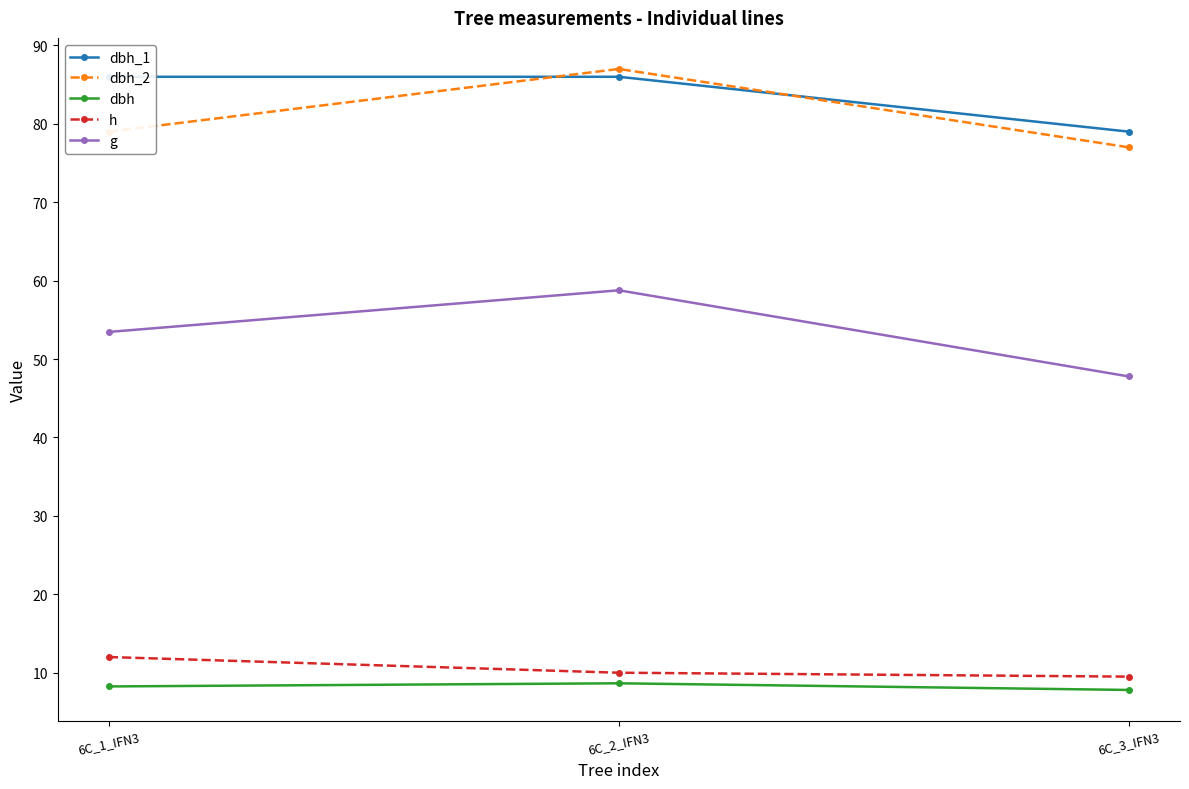

What are all the series names shown in the legend?

dbh_1, dbh_2, dbh, h, g